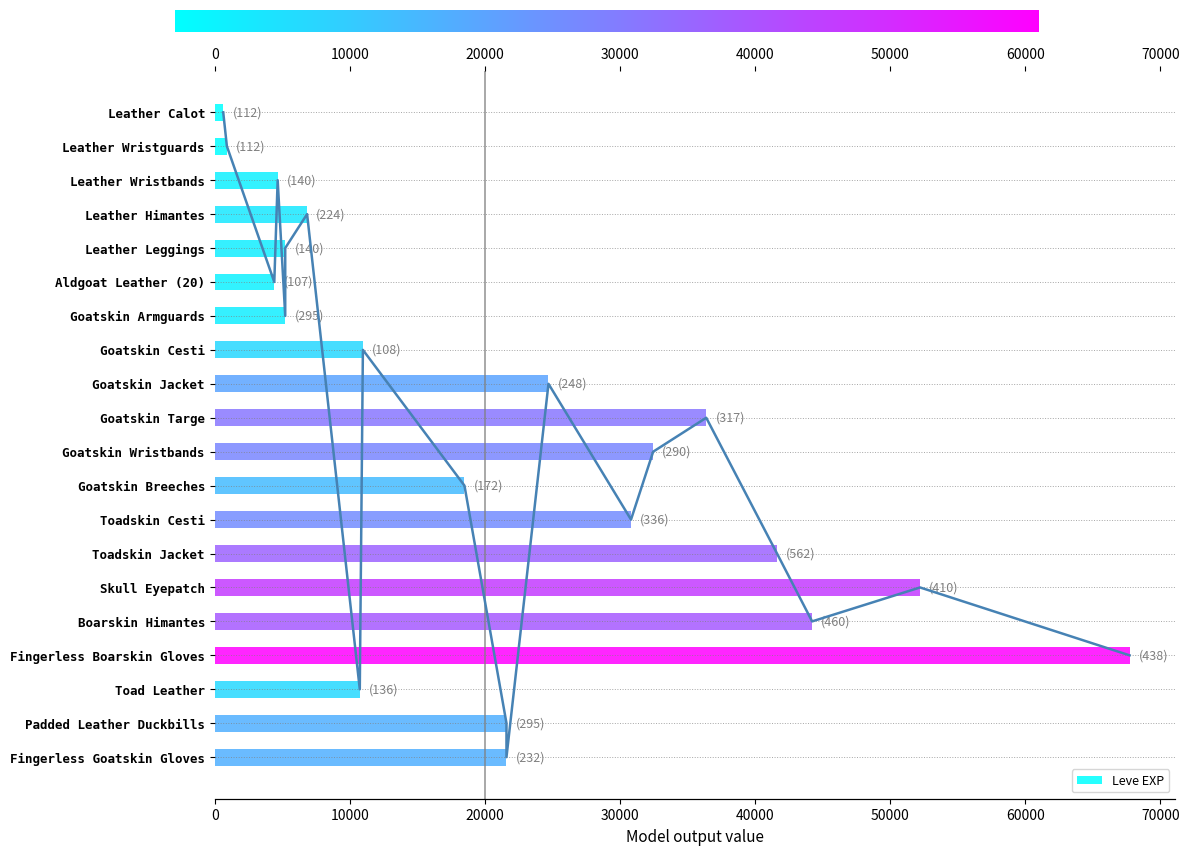

Does the chart contain stacked bars?

No